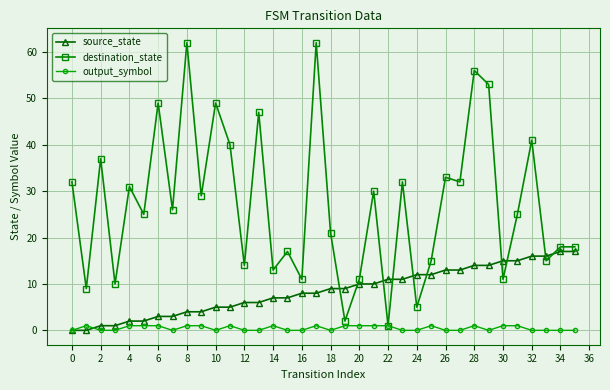

Which series has the largest range (max minus min)?

destination_state